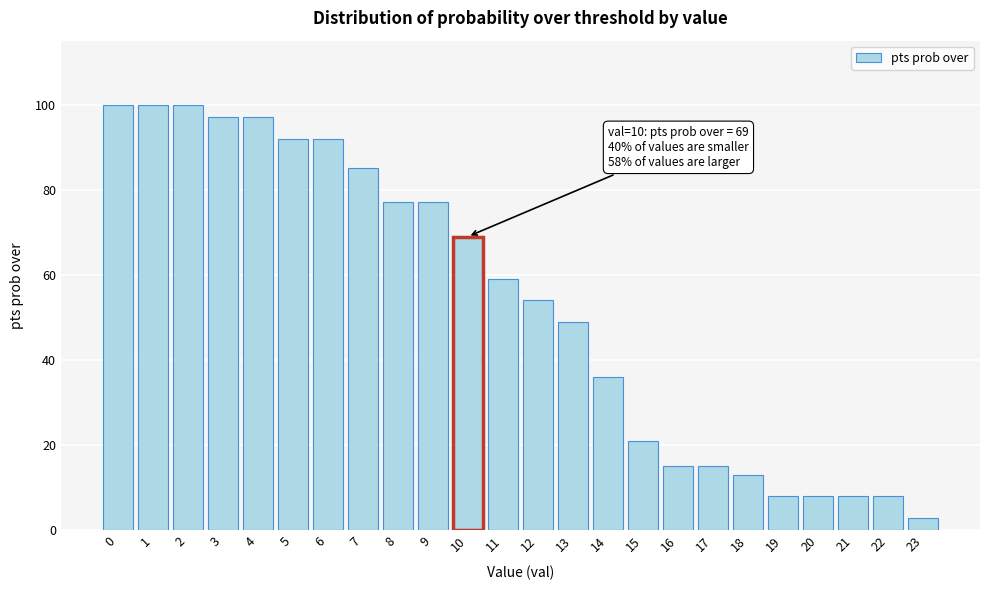

Reading left to right, list all the values displayed in this chart.

0=100	1=100	2=100	3=97	4=97	5=92	6=92	7=85	8=77	9=77	10=69	11=59	12=54	13=49	14=36	15=21	16=15	17=15	18=13	19=8	20=8	21=8	22=8	23=3